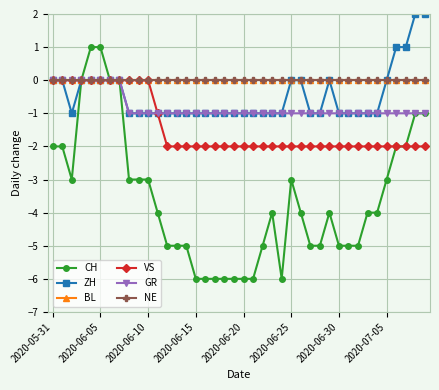

Is this an area chart (filled region under the line)?

No